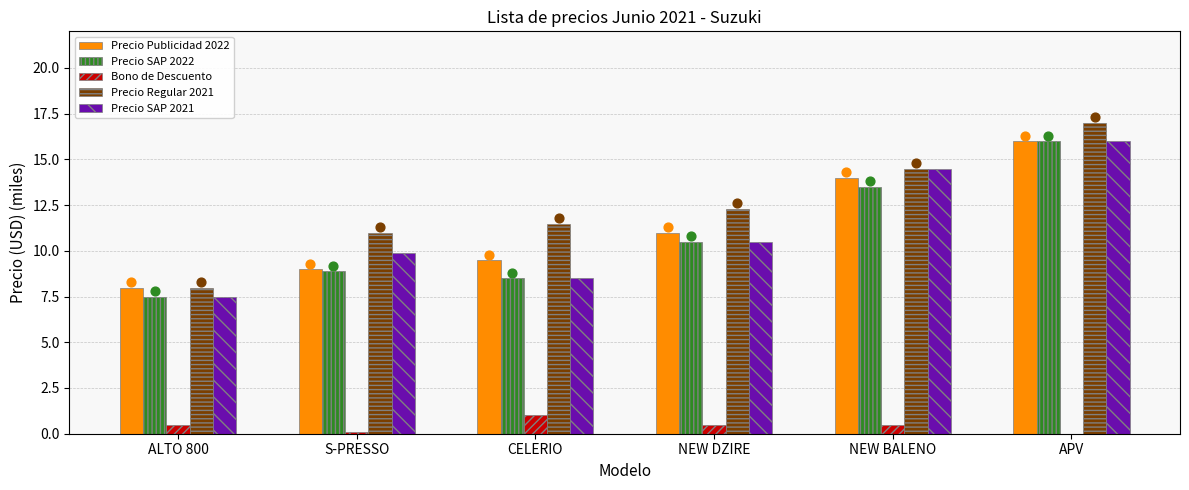

Which series has the widest spread of Y values?

Precio Regular 2021